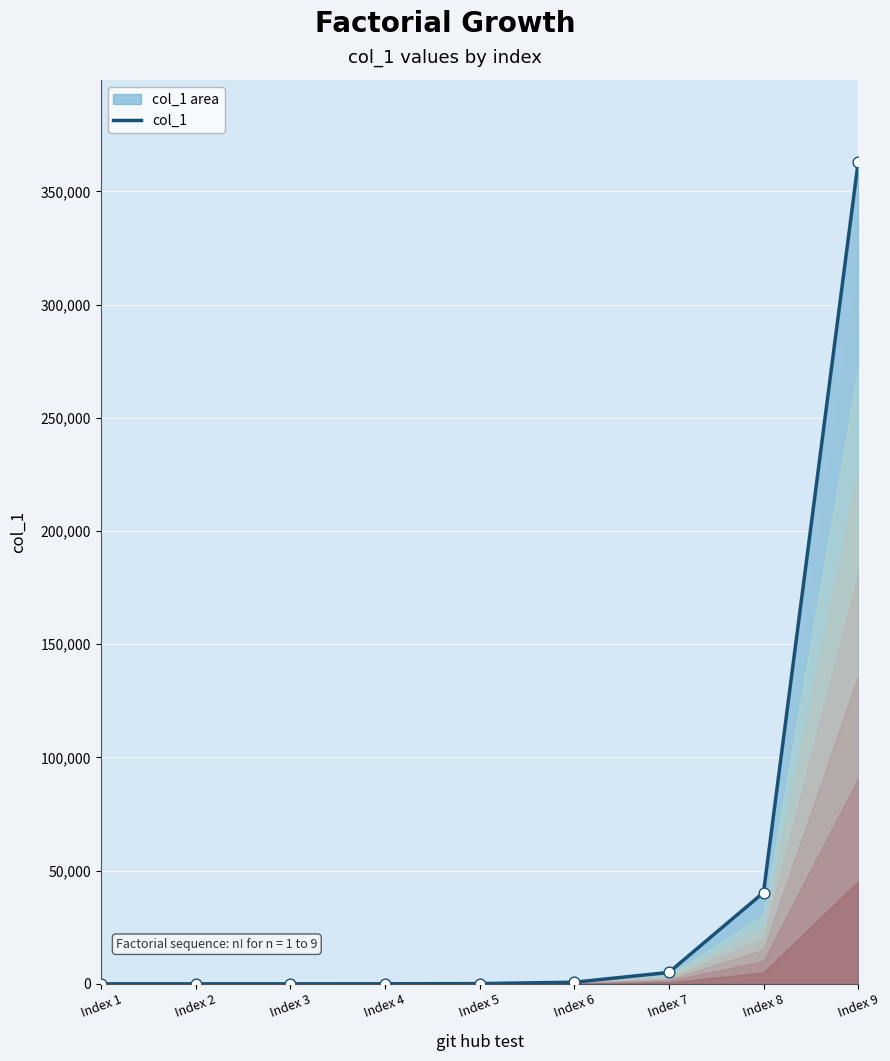

What is the change in value from Index 2 to Index 5?

+118